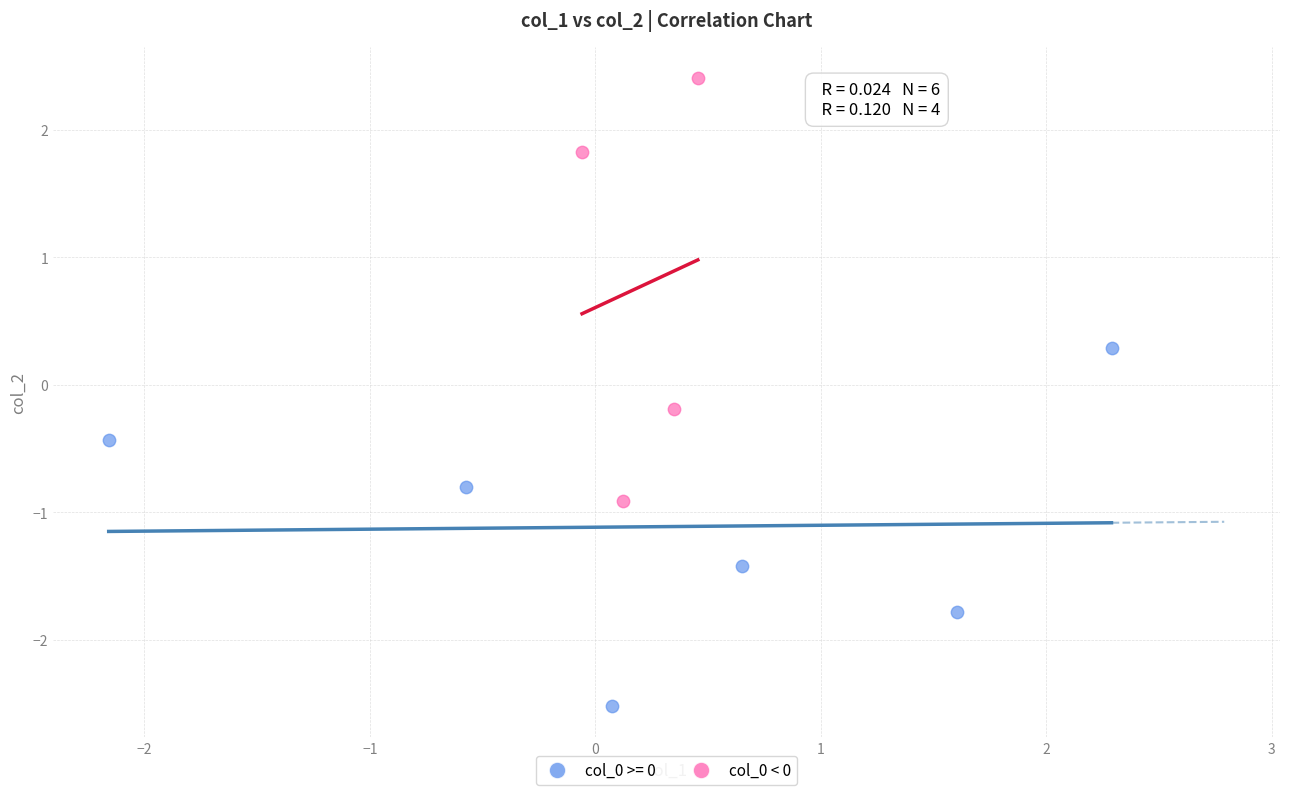

Which series has the largest Y range (max minus min)?

col_0 < 0